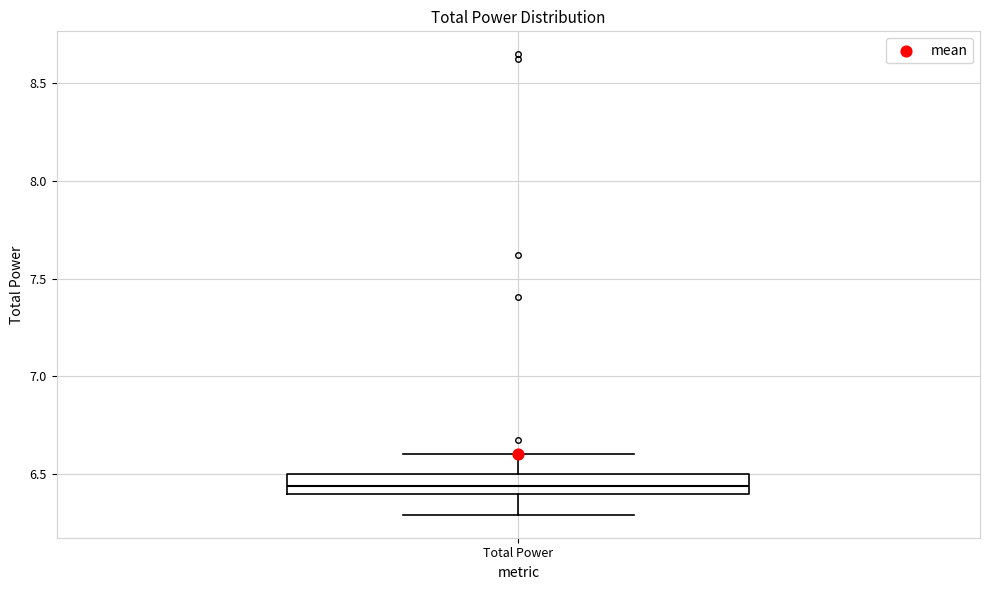

Transcribe this box plot: give where the median line is, the range the box spans, and where the two whiskers end, as read against the y-axis. The values are not printed on the chart, so give them approximately, as read against the axis.

median 6.45, box 6.40 to 6.50, whiskers 6.30 to 6.60